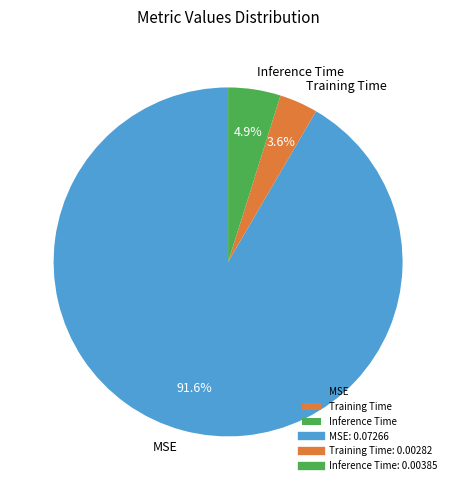

What is the smallest slice in the pie chart?

Training Time